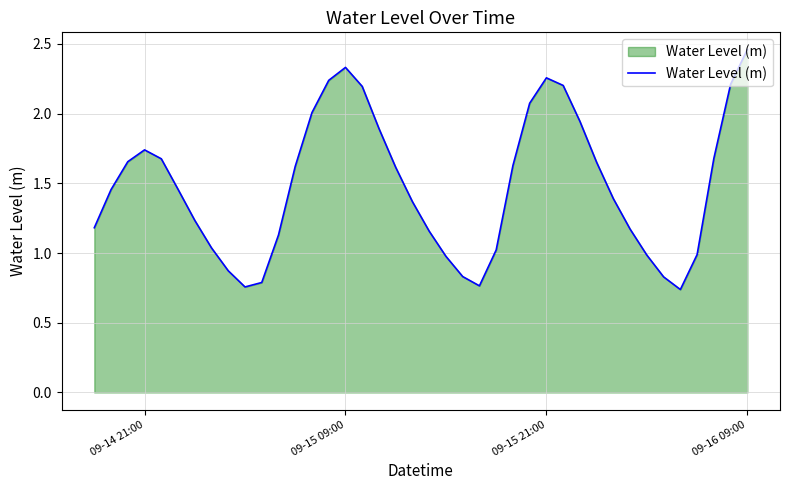

Does the chart have visible grid lines?

Yes